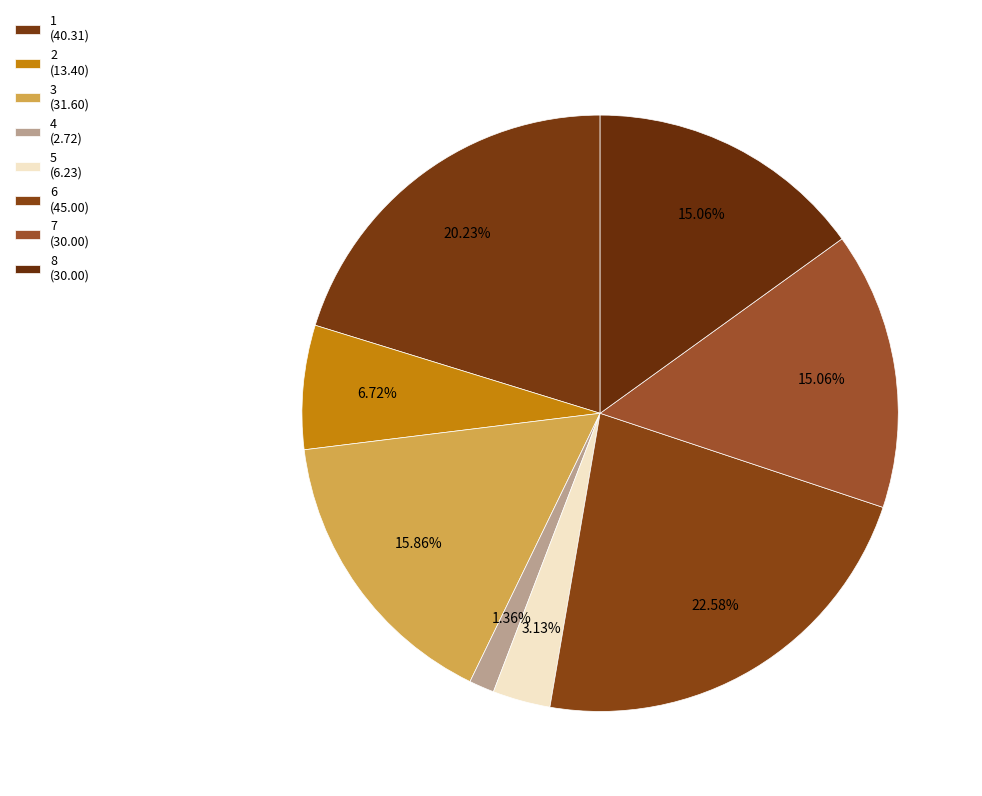

Count the number of slices in the pie.

8